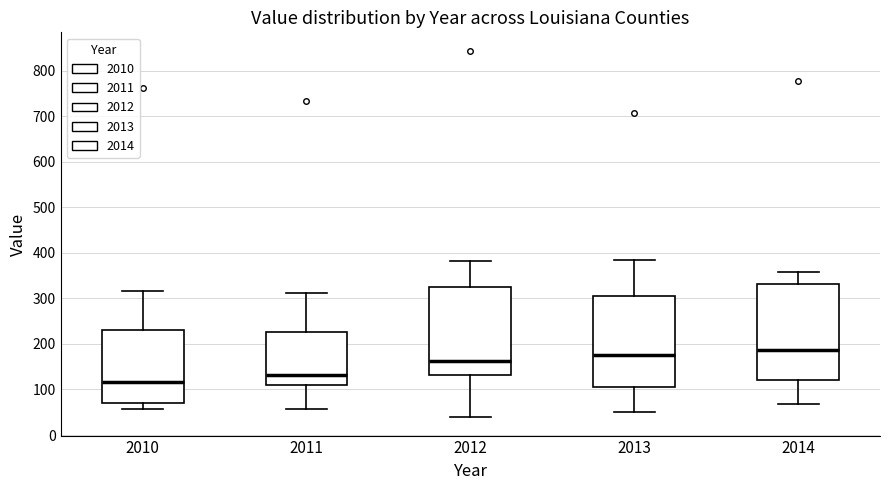

Which box has the highest median line?

2014